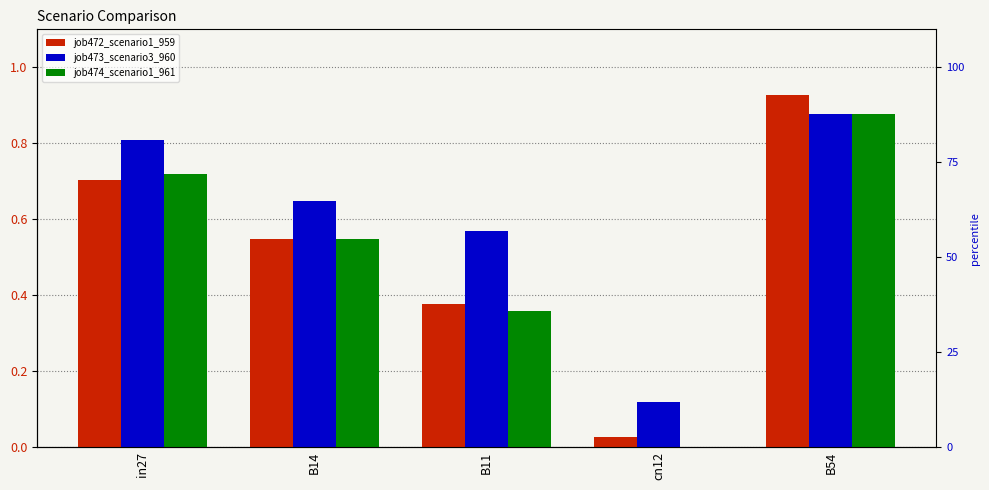

Reading left to right, transcribe all the data shown in this chart.

job472_scenario1_959: in27=0.7	B14=0.5	B11=0.4	cn12=0.0	B54=0.9
job473_scenario3_960: in27=0.8	B14=0.6	B11=0.6	cn12=0.1	B54=0.9
job474_scenario1_961: in27=0.7	B14=0.5	B11=0.4	cn12=0.0	B54=0.9